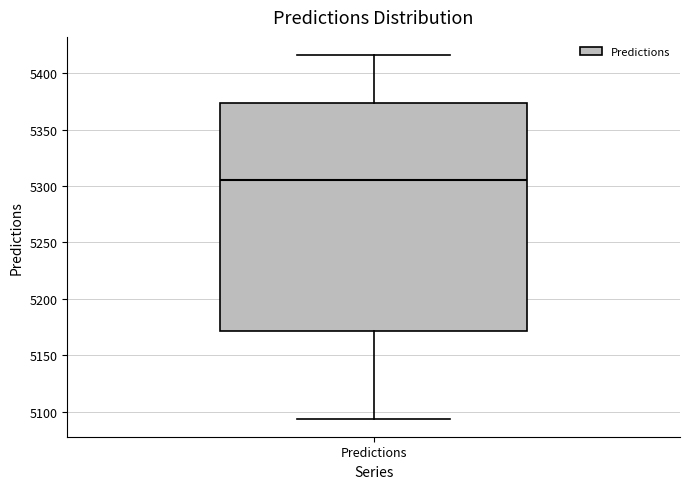

Read this box plot against the y-axis: the position of the median line, the range covered by the box, and the ends of both whiskers. The values are not printed on the chart, so give them approximately, as read against the axis.

median 5305, box 5170 to 5375, whiskers 5095 to 5415